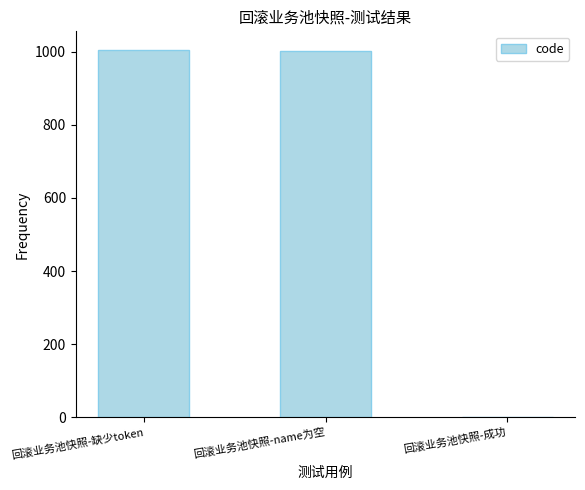

What is the sum of the values at 回滚业务池快照-成功 and 回滚业务池快照-name为空?

1001